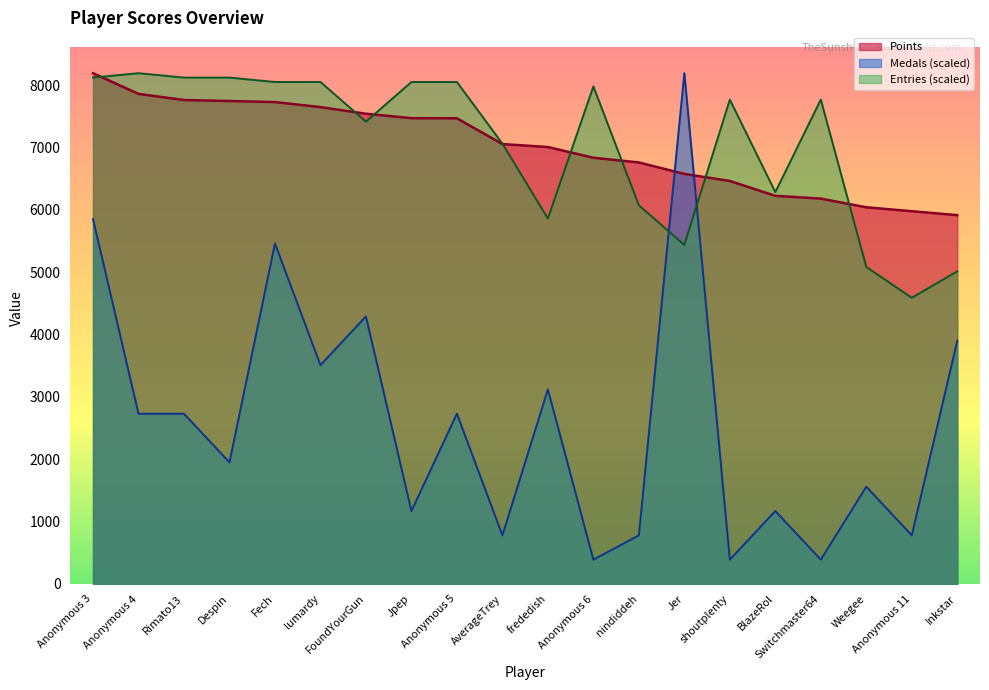

Between Switchmaster64 and frededish, which is larger?

frededish